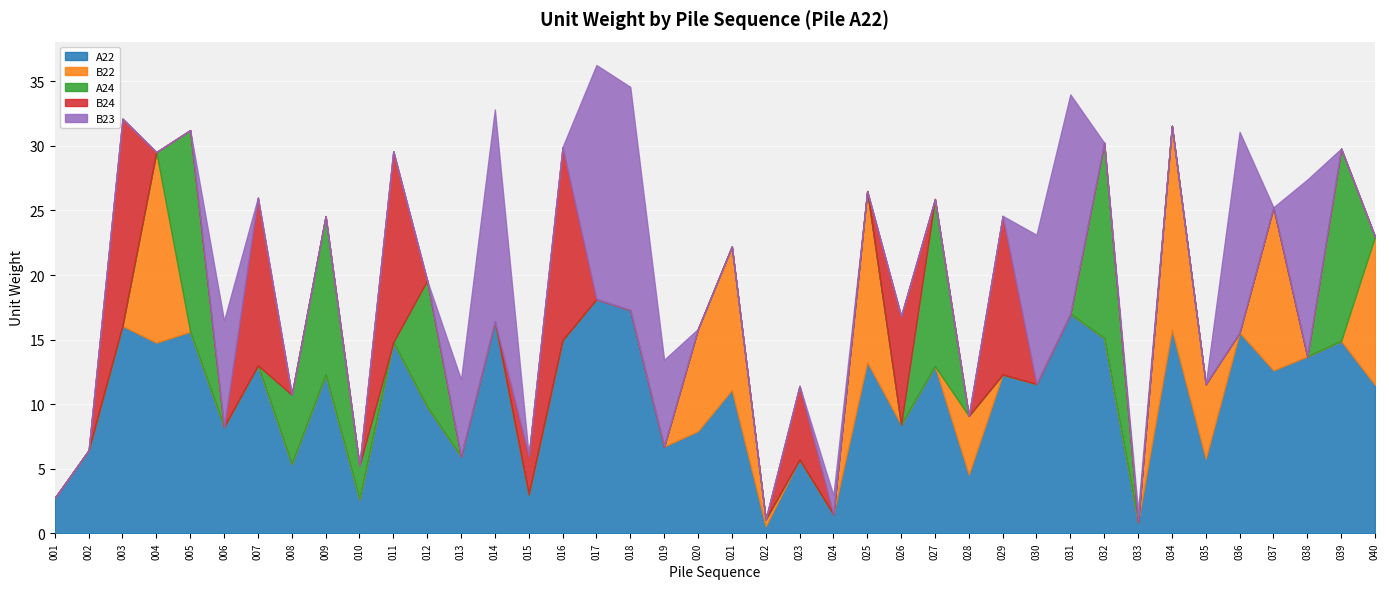

At which category does A24 reach its first local peak?

005